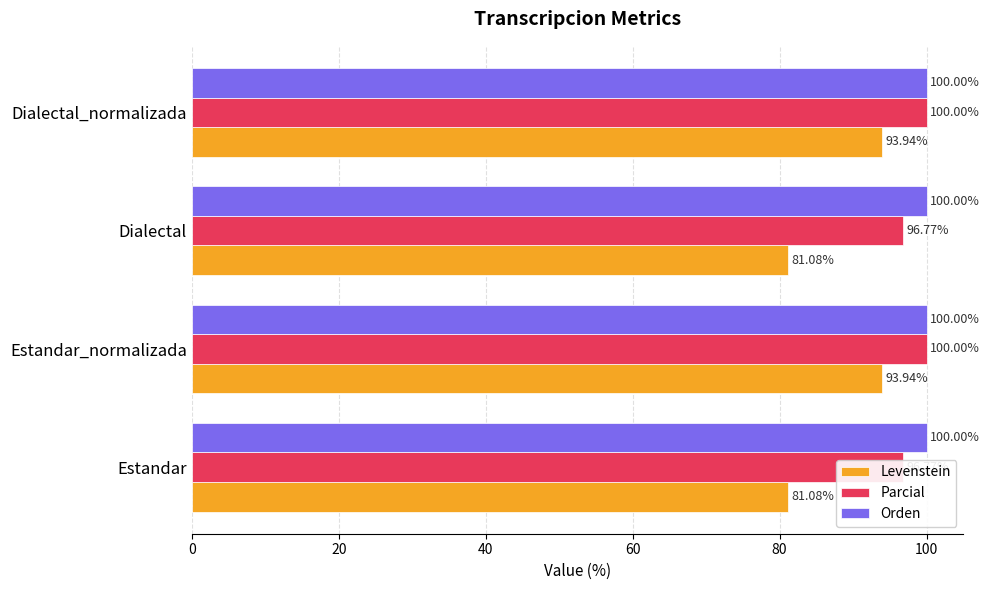

Which series has the largest range (max minus min)?

Levenstein